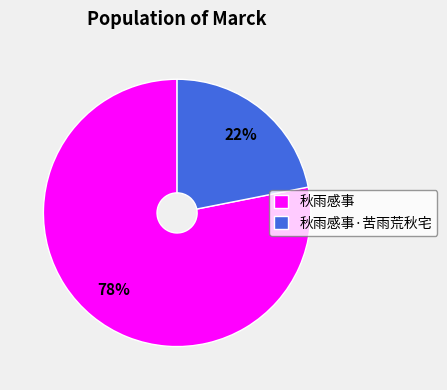

What percentage is the 秋雨感事 slice, to the nearest percent?

78%